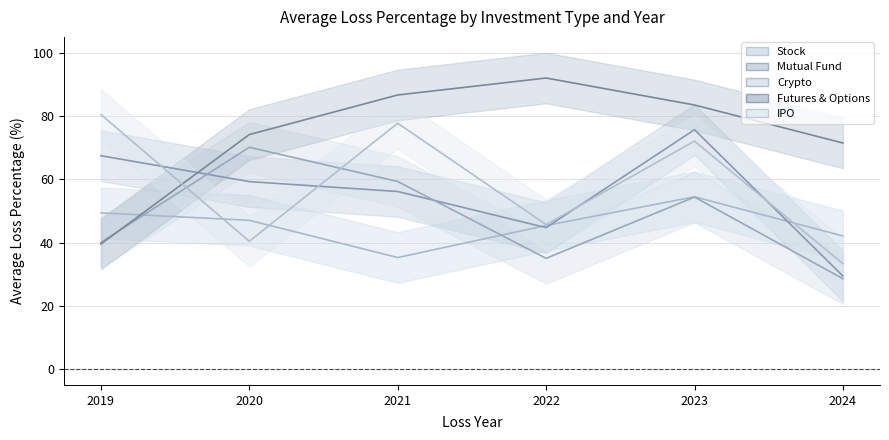

Is it true that Stock equals 45.4 at 2022?

True